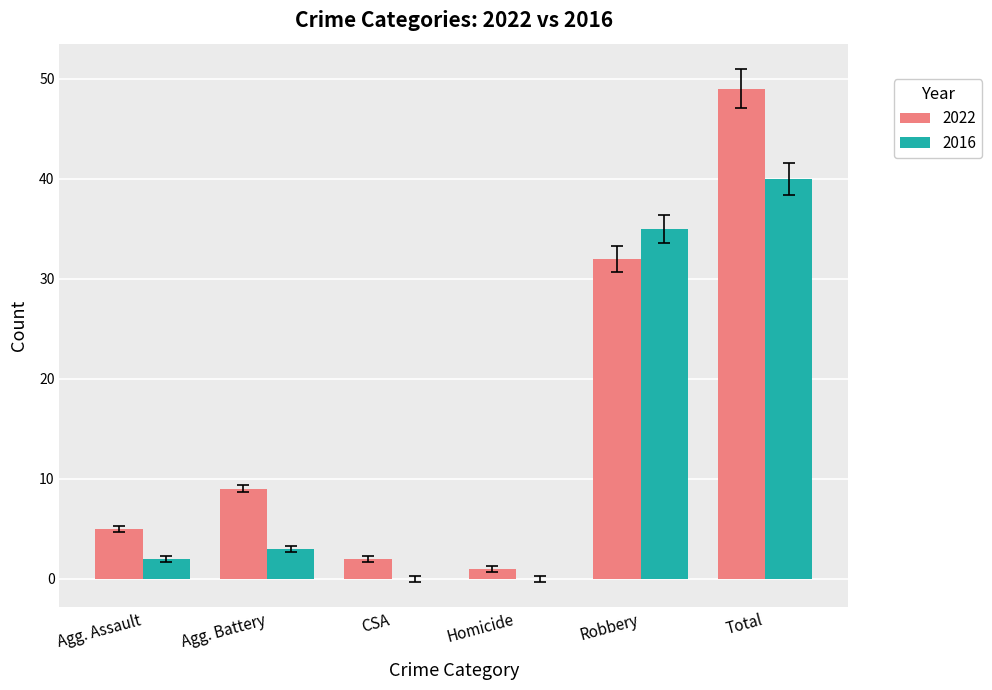

Which series changed the most between CSA and Total?

2022